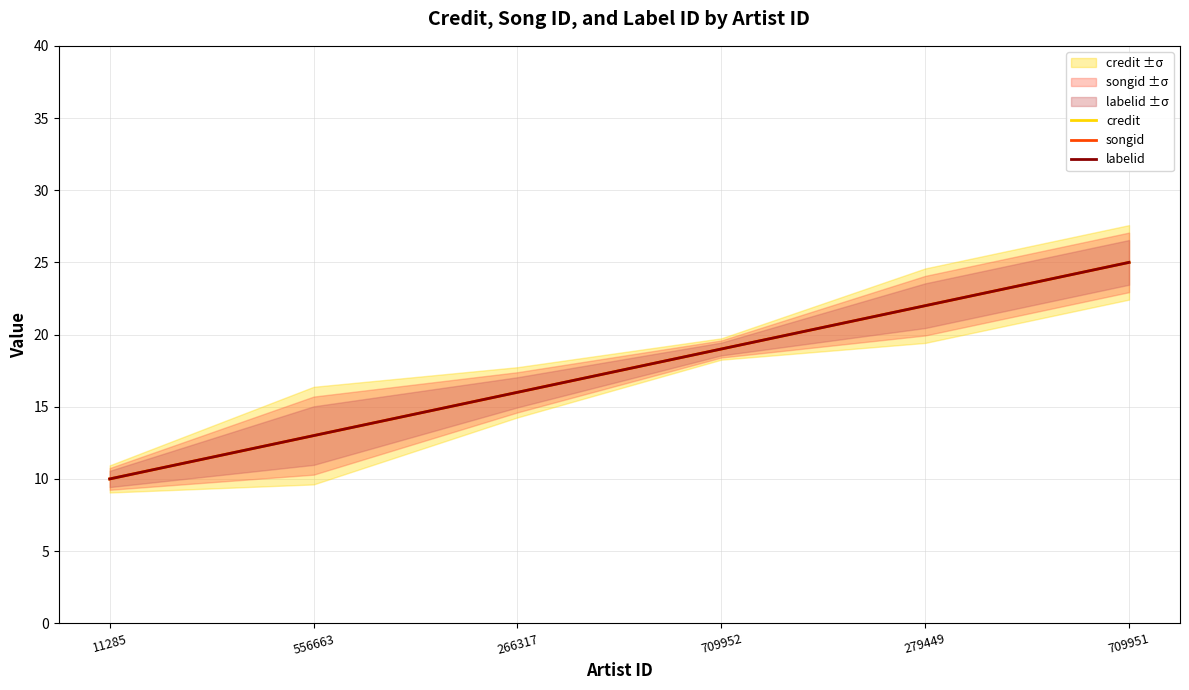

Between 11285 and 266317, which is larger?

266317